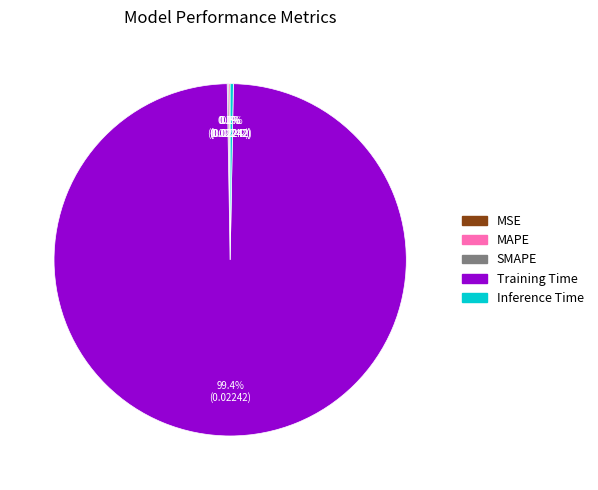

Is there a majority slice in this chart?

Yes